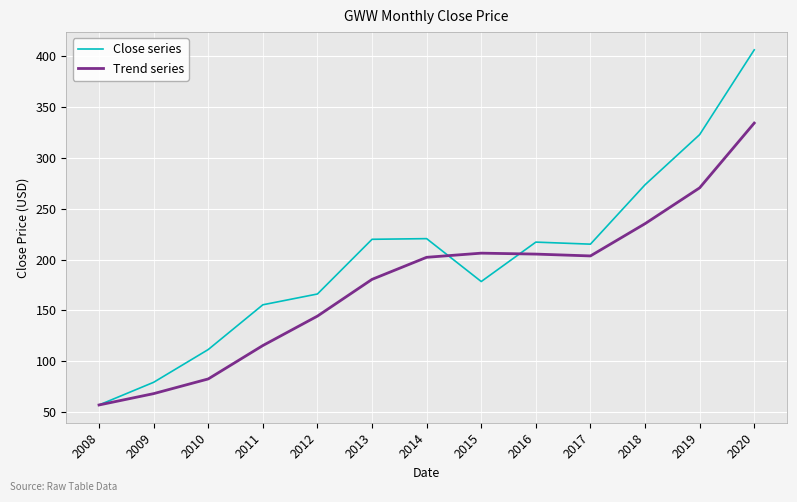

How many categories are shown in the chart?

13